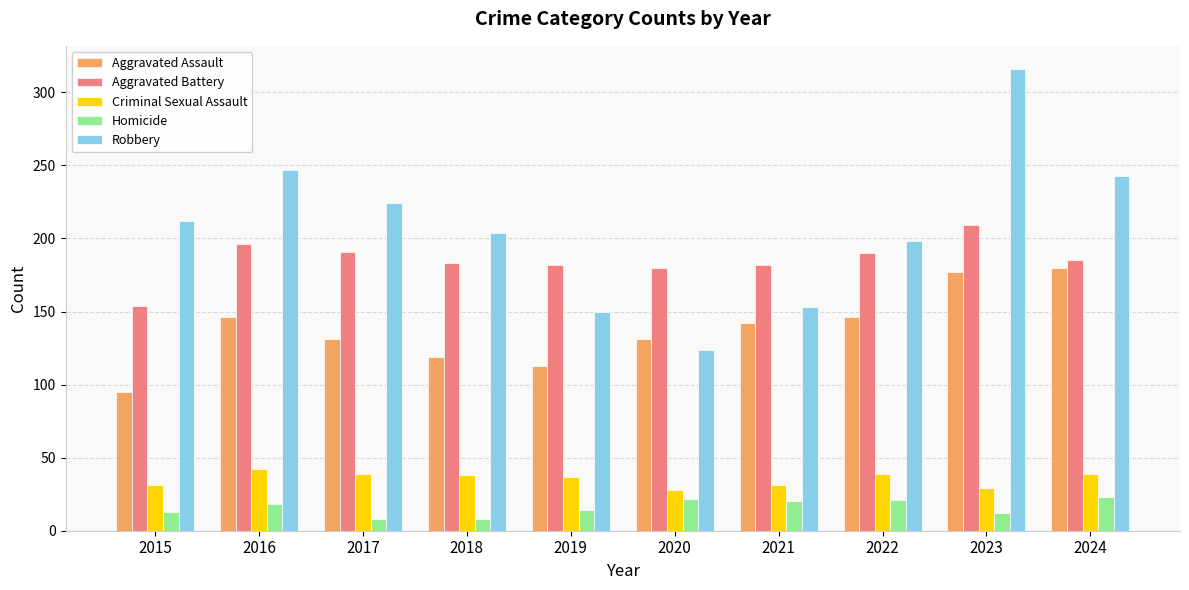

List the series in order of their peak value, lowest first.

Homicide, Criminal Sexual Assault, Aggravated Assault, Aggravated Battery, Robbery